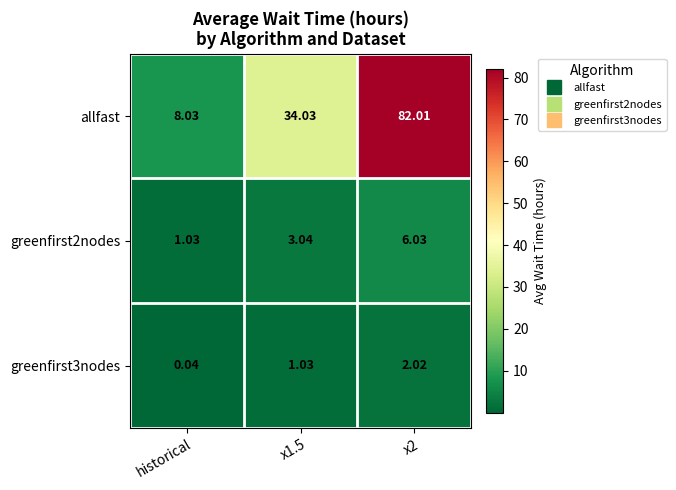

At which category does the chart reach its minimum across all series?

historical